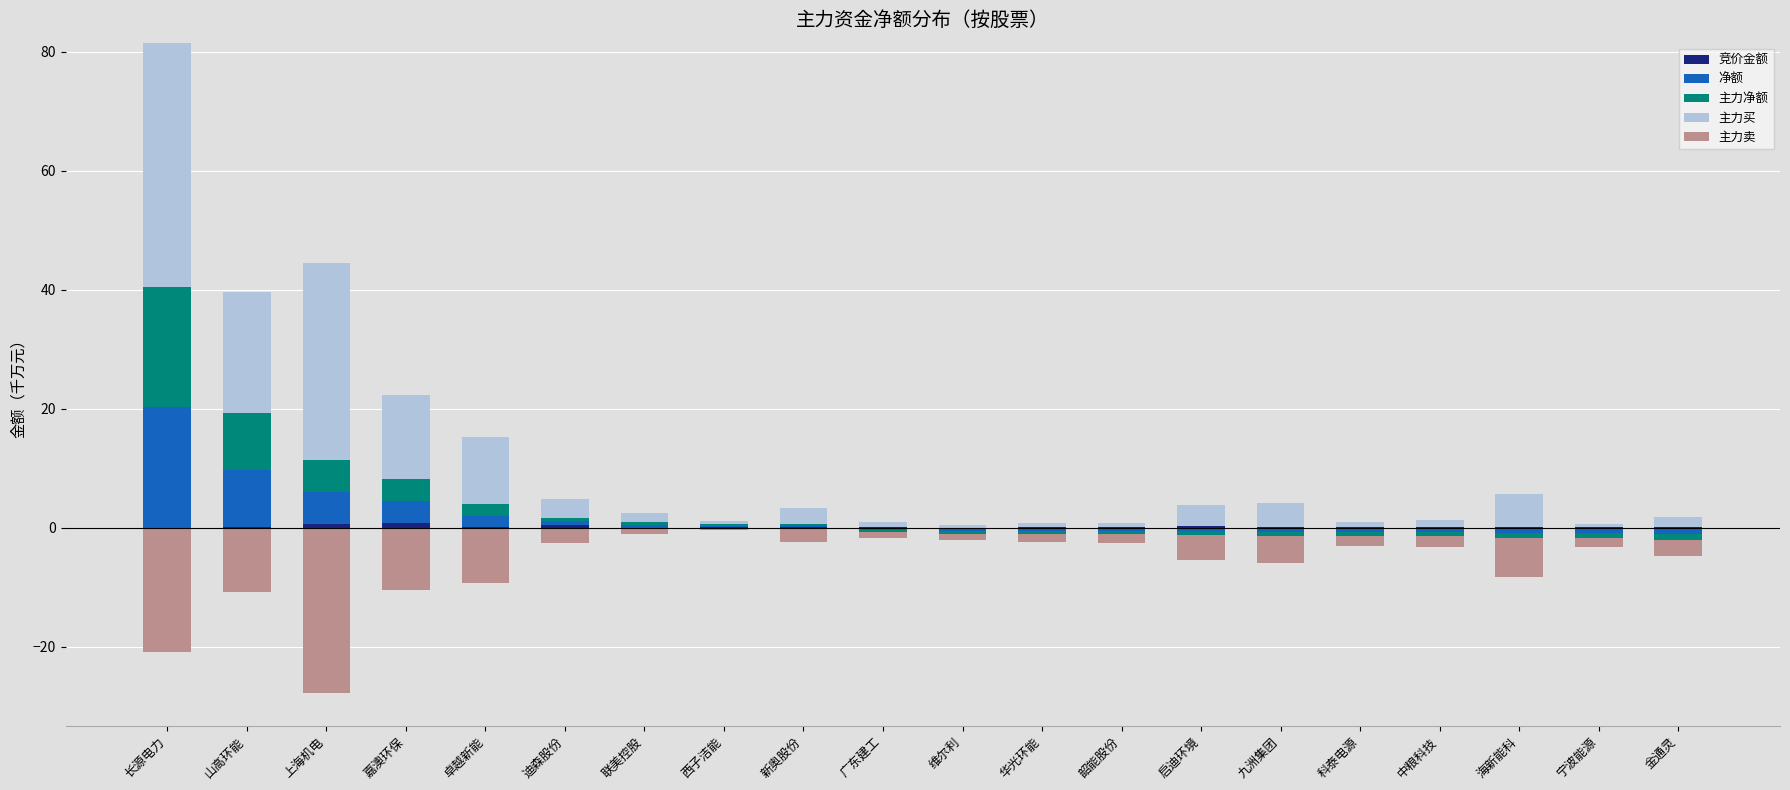

What is the difference between the maximum and minimum values in the 主力买 series?

40.6